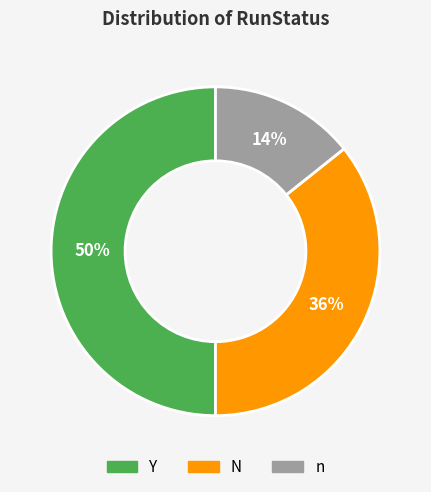

Combined, do N and Y account for over 50%?

Yes